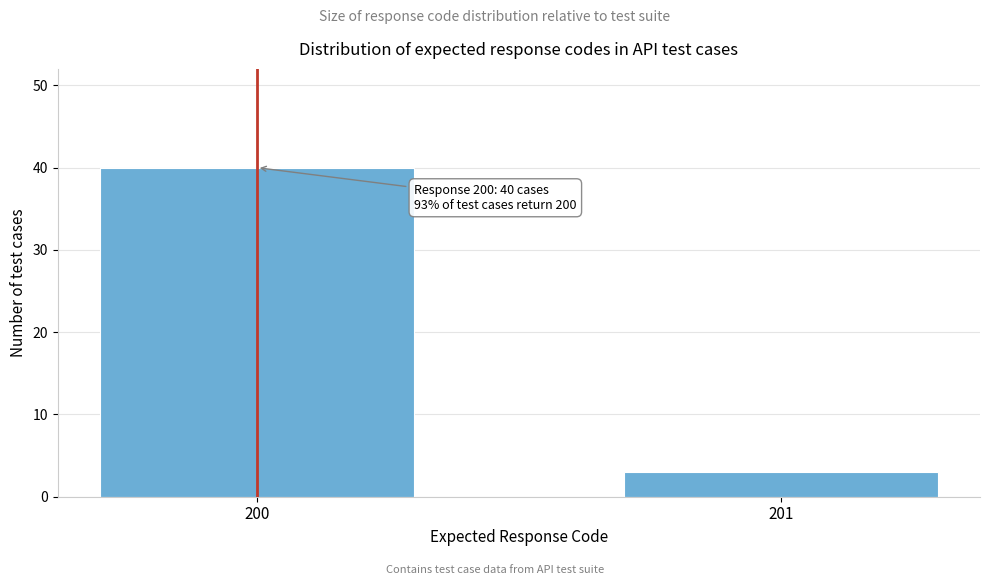

Reading right to left, transcribe all the data shown in this chart.

3	40